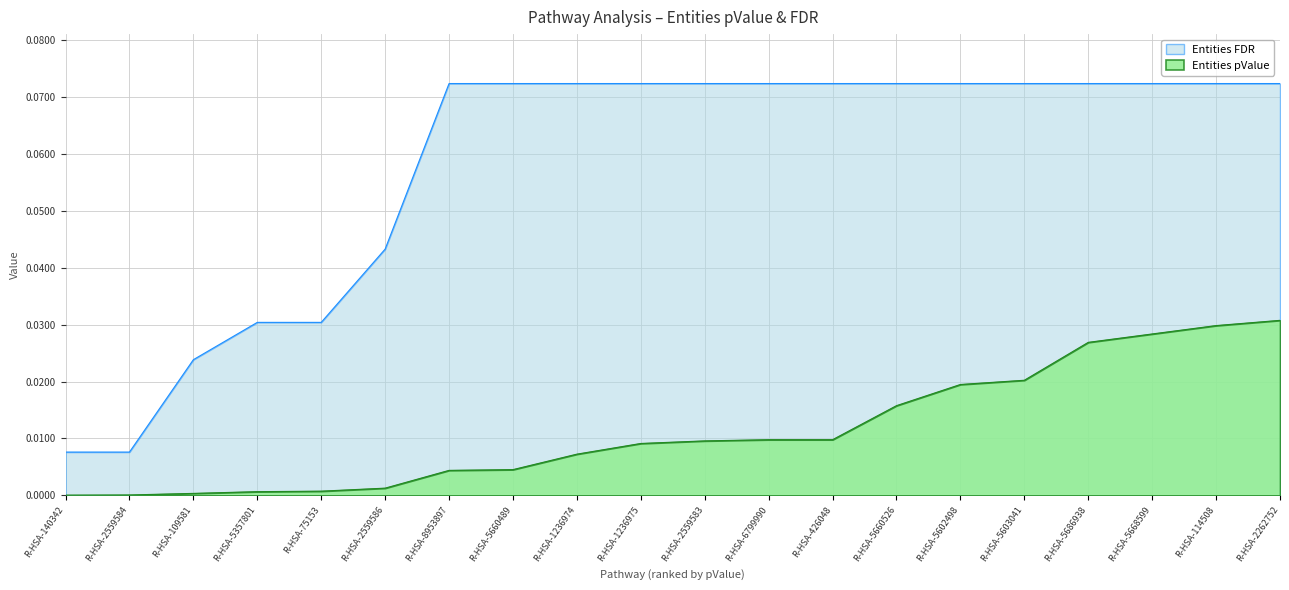

True or false: Entities pValue has more than 1 interior local peaks.

False